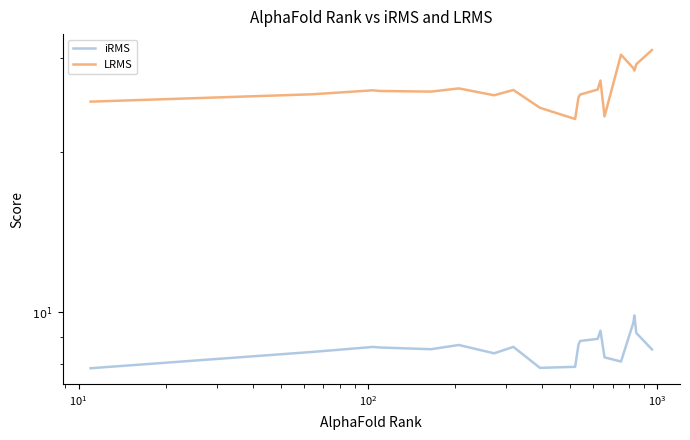

Is it true that iRMS equals 11.6 at 8?

False